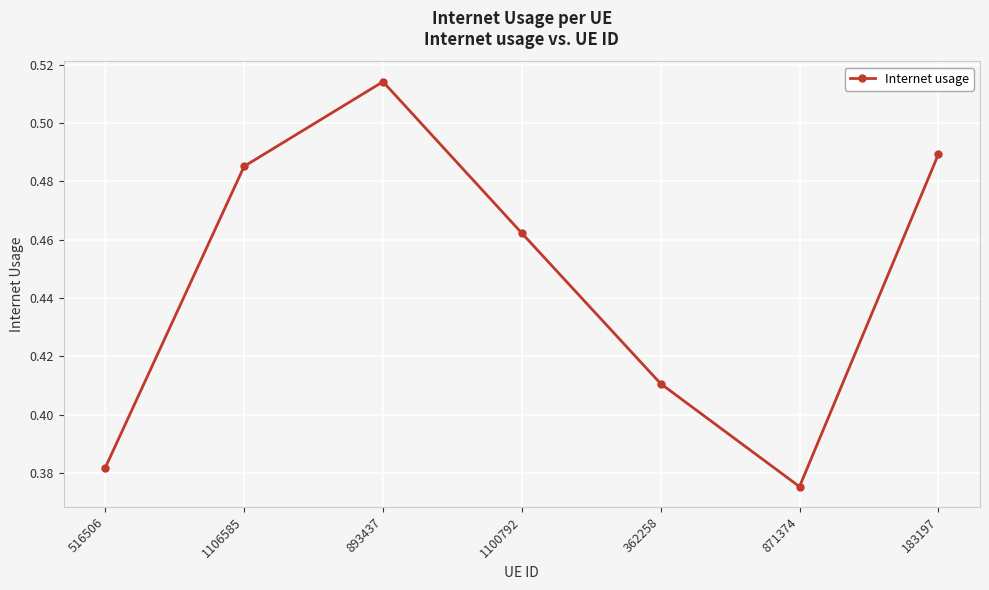

Which category has the highest value across all series?

893437